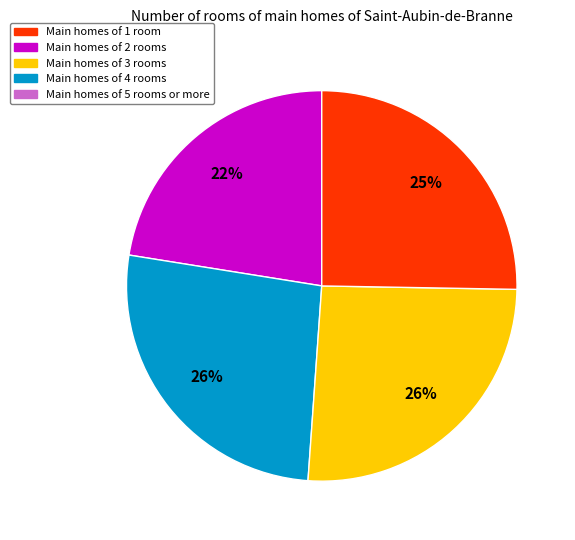

To the nearest percent, what is the difference between the largest and smallest slice percentages?

4%